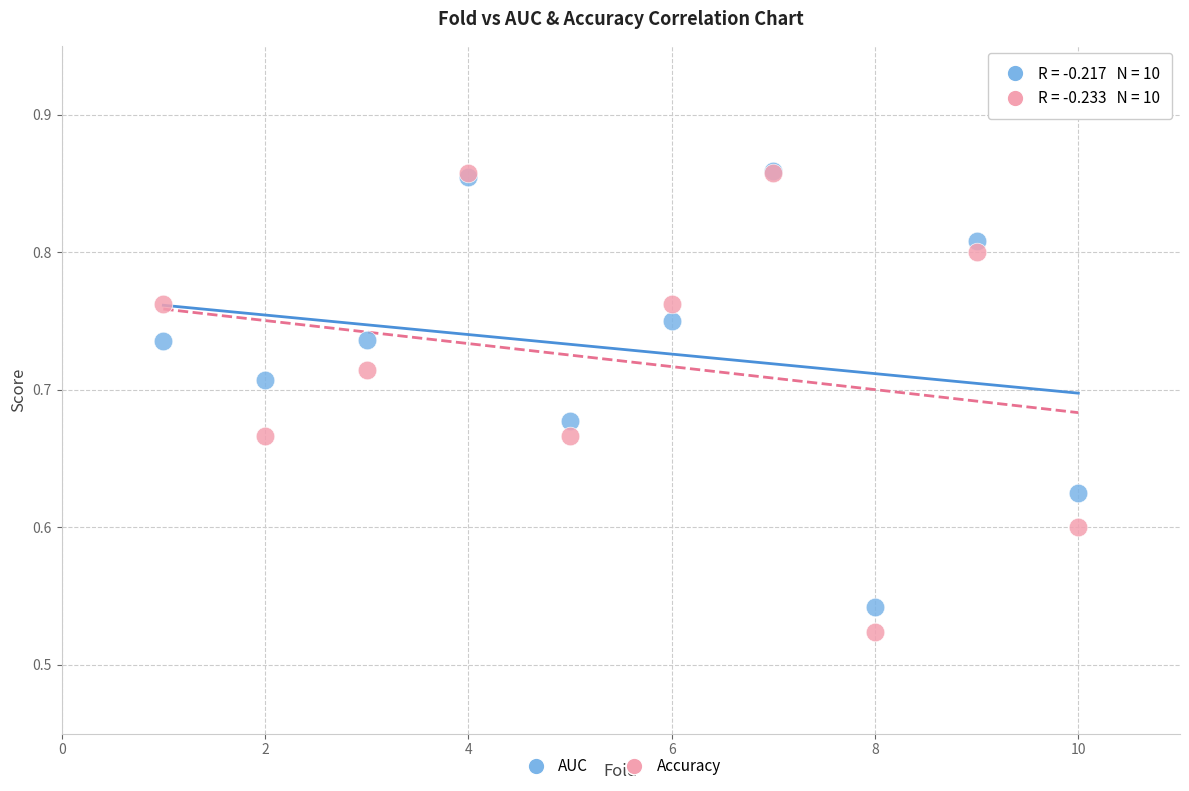

Which series contains the lowest Y value?

Accuracy